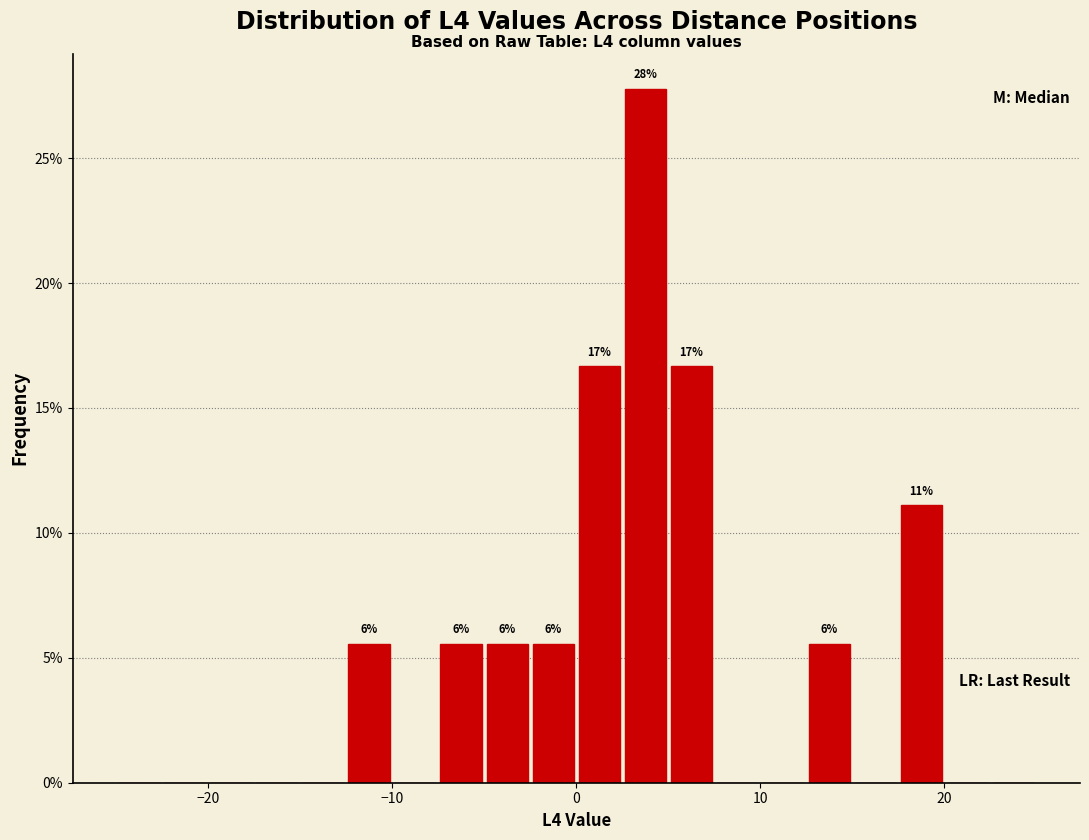

Read against the x-axis, roughly where is the centre of the tallest bar?

4